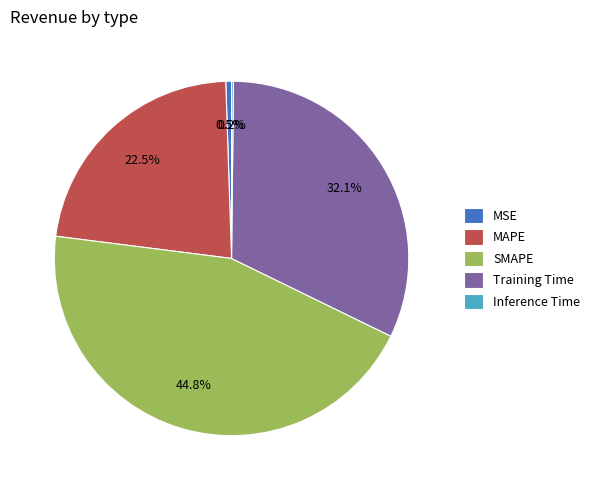

Is there any slice that represents more than half of the pie?

No